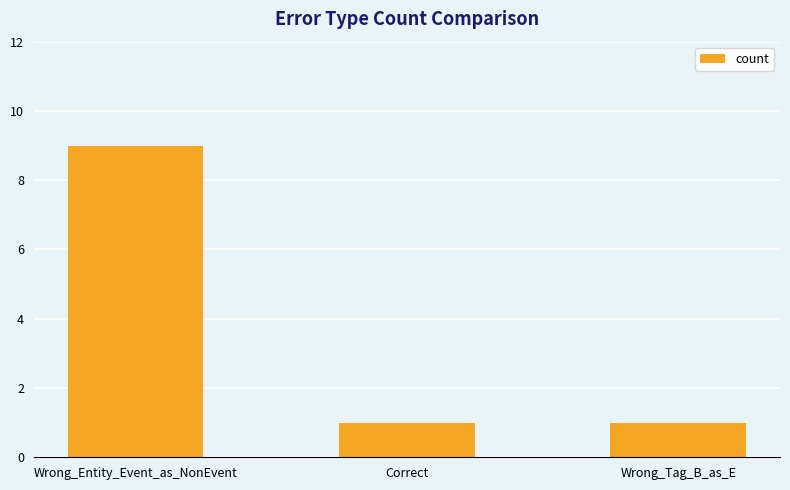

What is the value of the 3rd bar from the left?

1